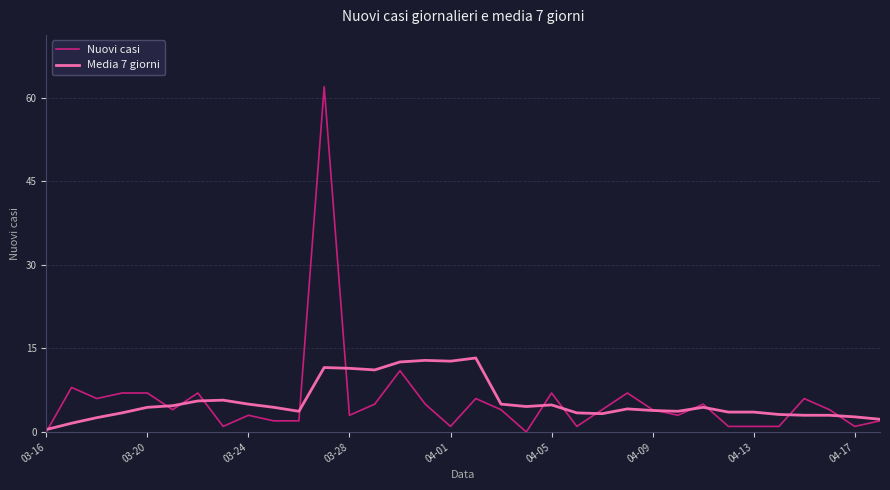

Which series has the largest range (max minus min)?

Nuovi casi